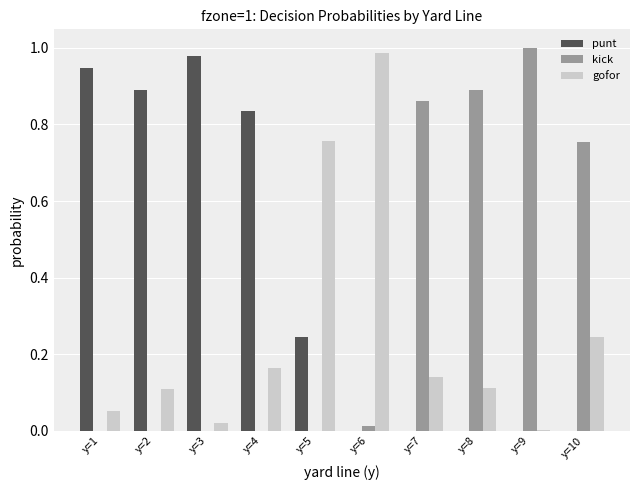

True or false: gofor has a value of 1.0 at y=6.

True